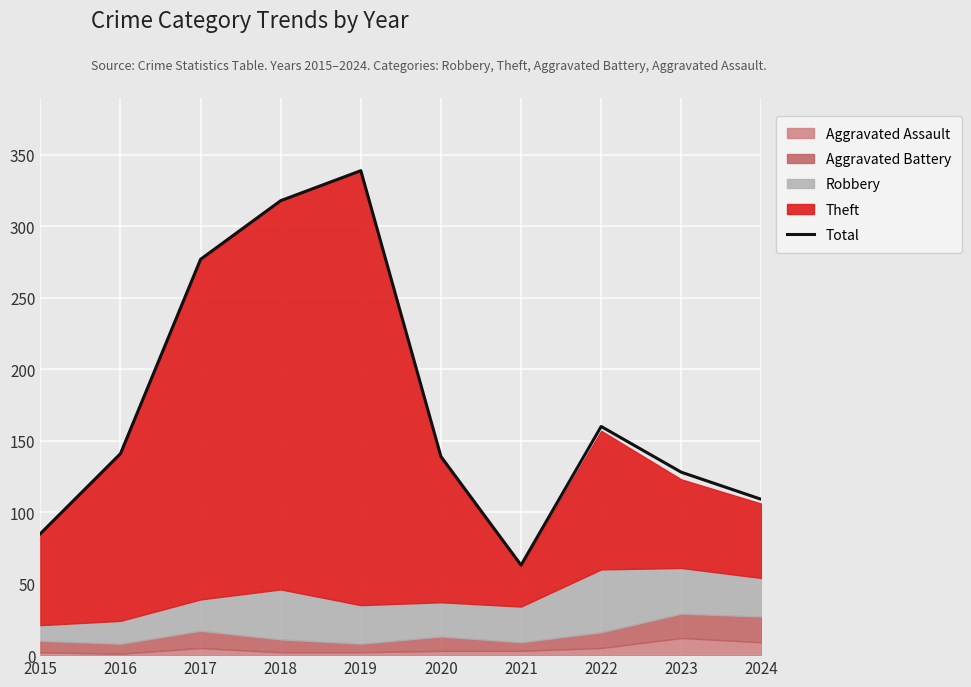

What is the average value?

176